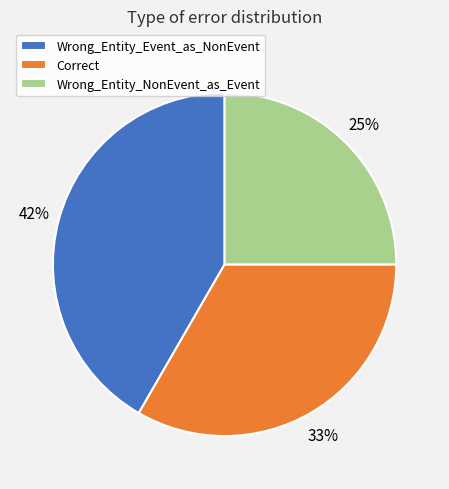

Between Wrong_Entity_Event_as_NonEvent and Correct, which is larger?

Wrong_Entity_Event_as_NonEvent